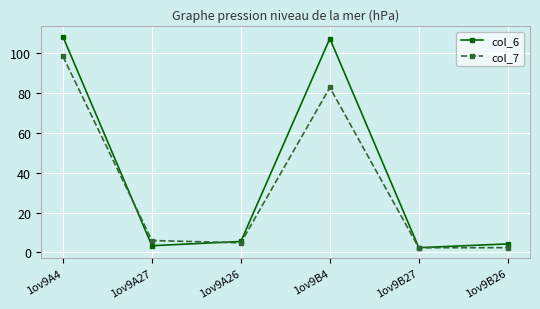

What is the difference between the highest and lowest values at 1ov9B4?

24.5